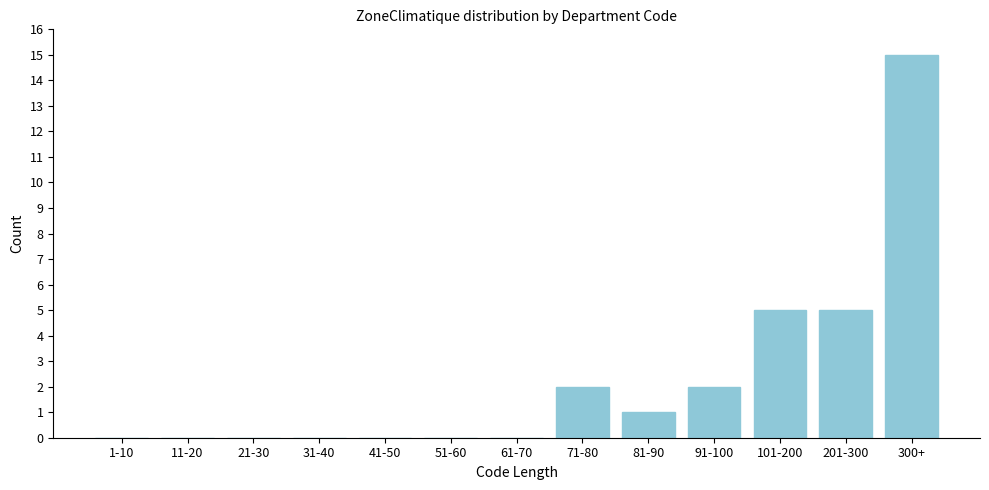

Reading right to left, list all the values displayed in this chart.

300+=15	201-300=5	101-200=5	91-100=2	81-90=1	71-80=2	61-70=0	51-60=0	41-50=0	31-40=0	21-30=0	11-20=0	1-10=0